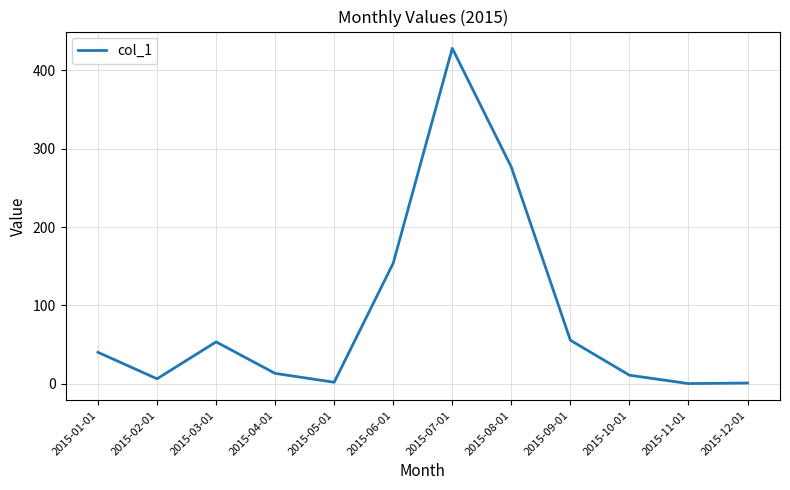

What is the greatest value displayed?

428.2